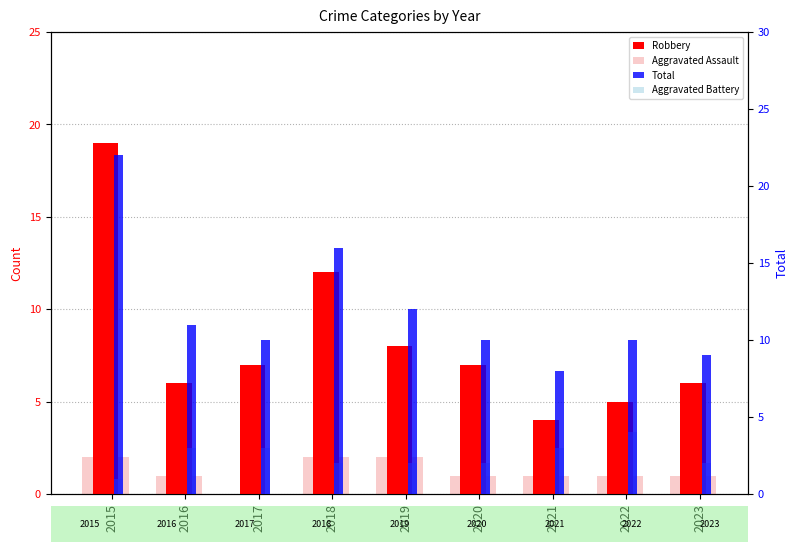

At which category is the sum across all series the highest?

2015